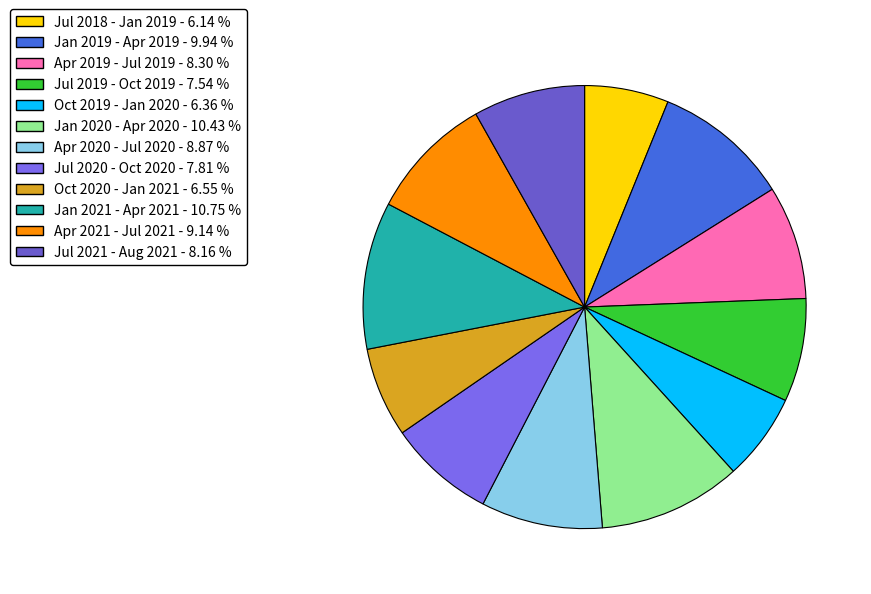

What portion of the pie excludes Jul 2021 - Aug 2021?

91.8%